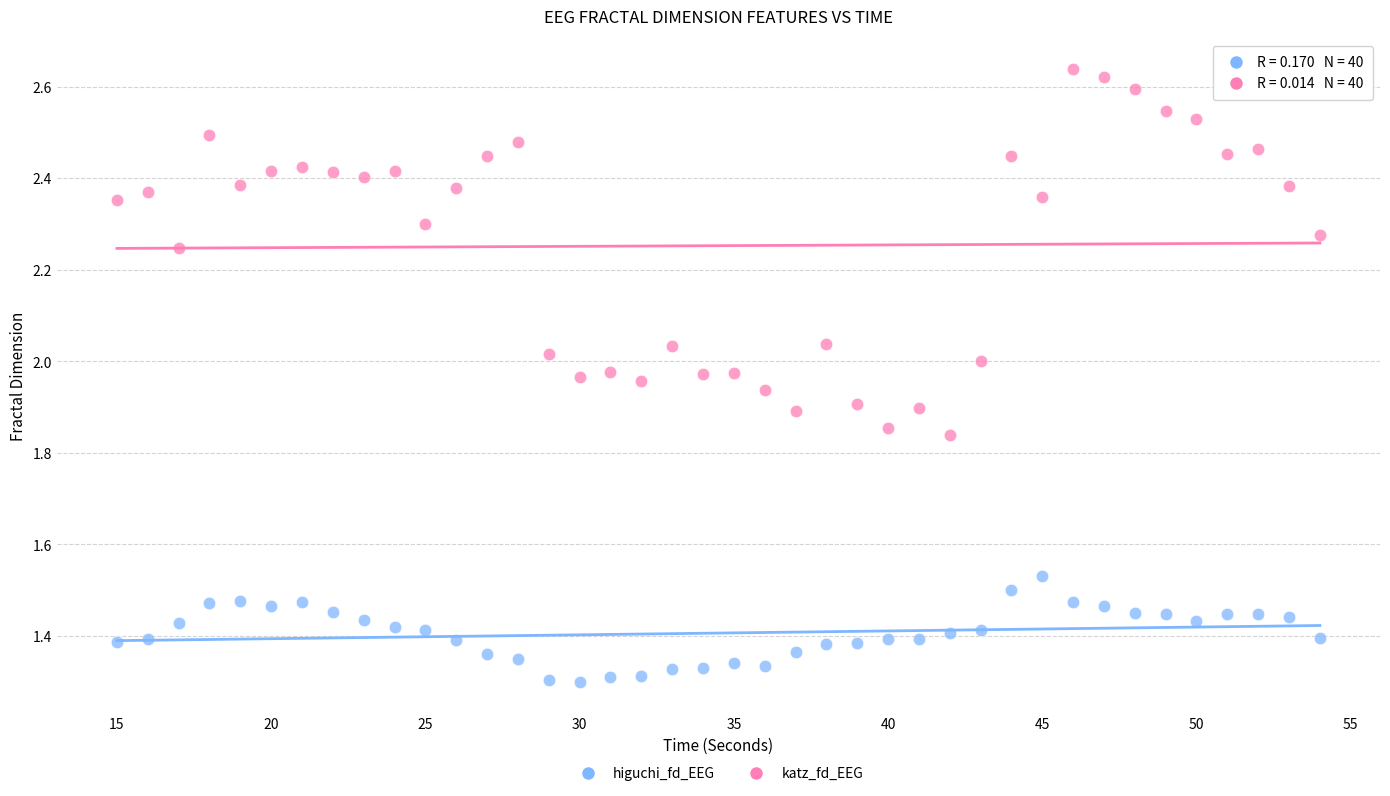

Which series reaches the maximum Y coordinate?

katz_fd_EEG